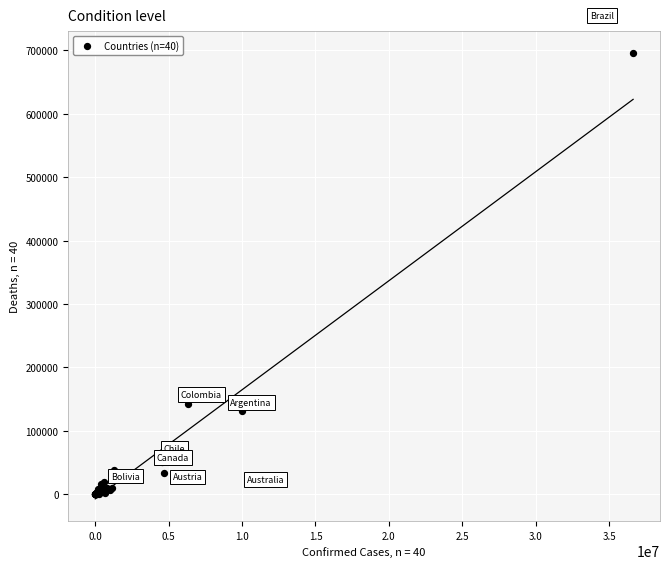

What Y value in the scatter plot is closest to 347681?

141959